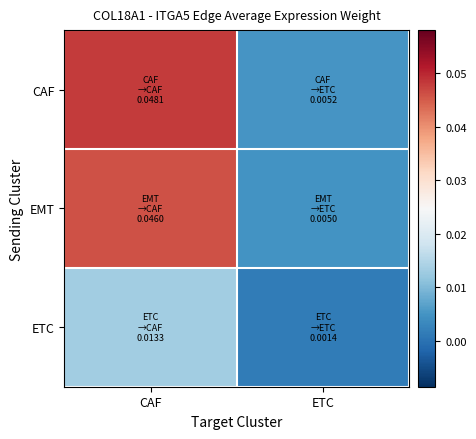

How many distinct data groups are displayed?

3